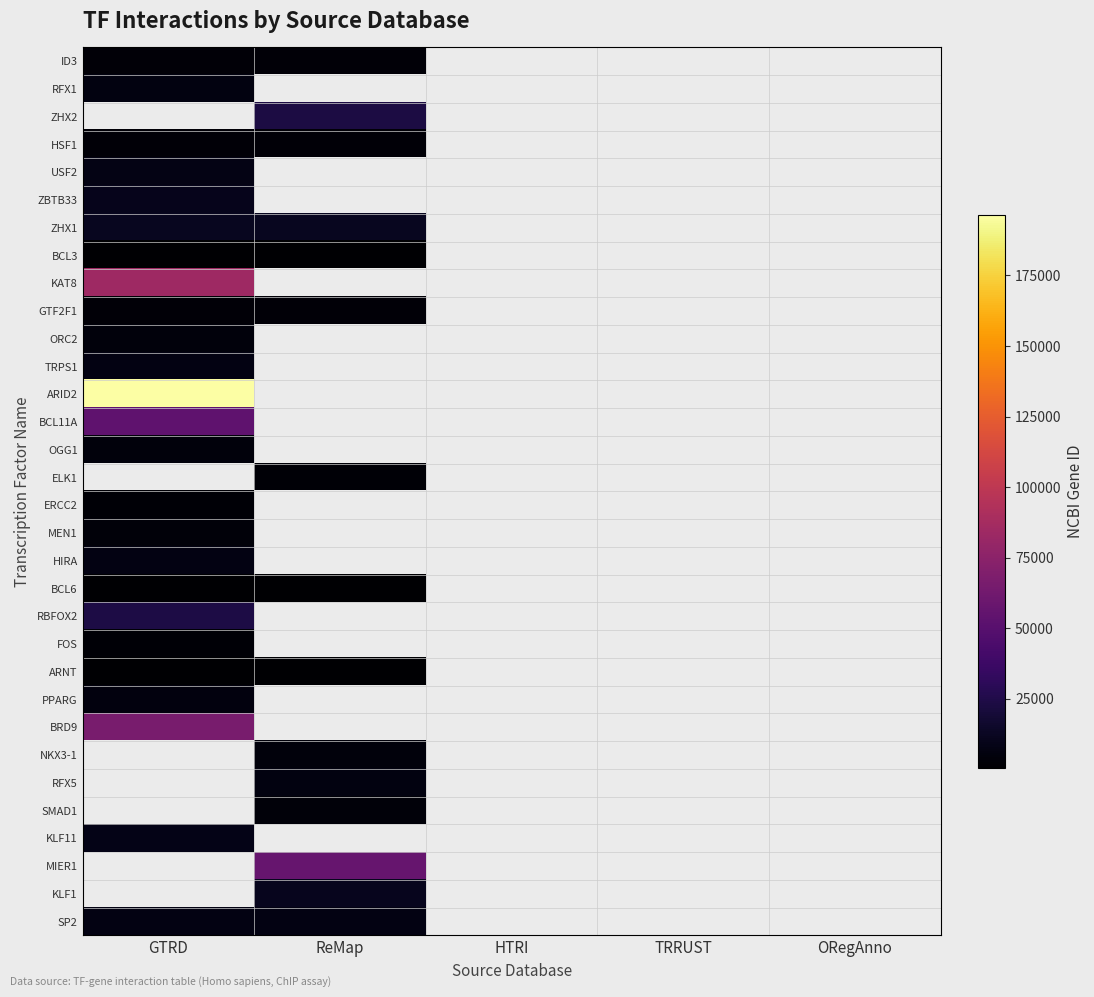

True or false: SMAD1 has a value of 4086.0 at ReMap.

True